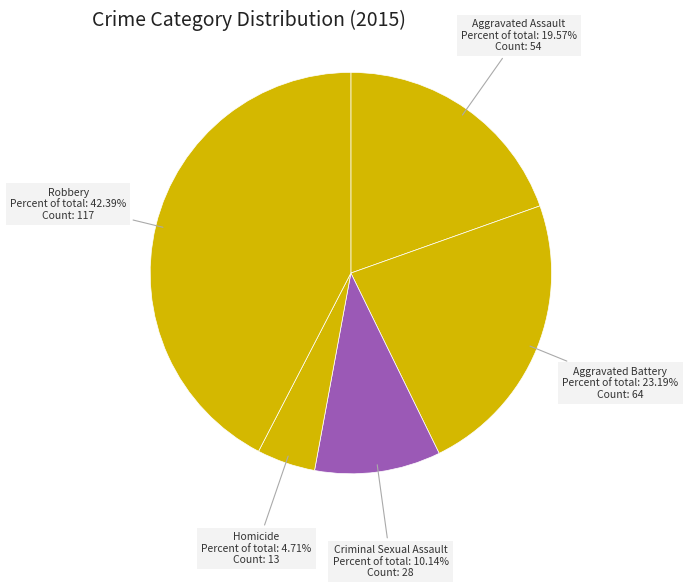

How many segments does this pie chart have?

5